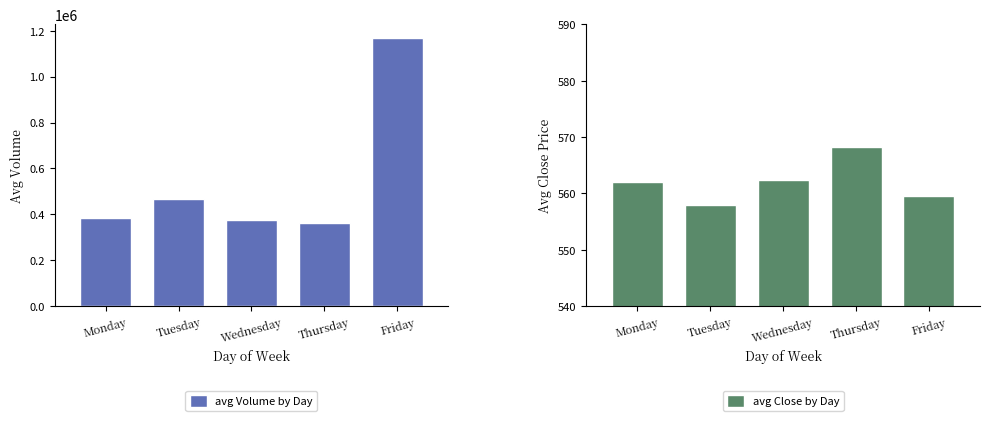

Does the chart contain stacked bars?

No